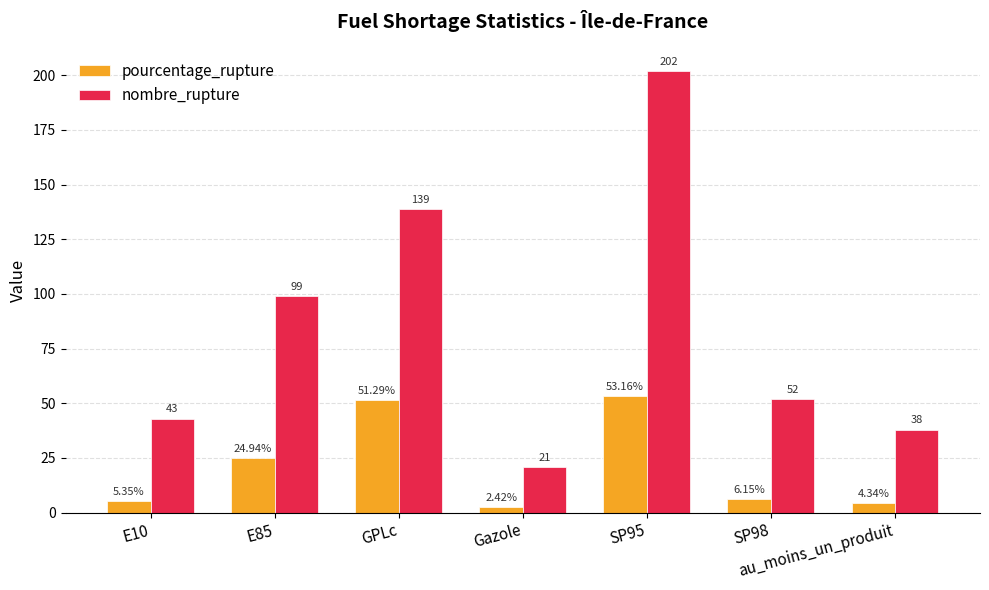

What are all the series names shown in the legend?

pourcentage_rupture, nombre_rupture